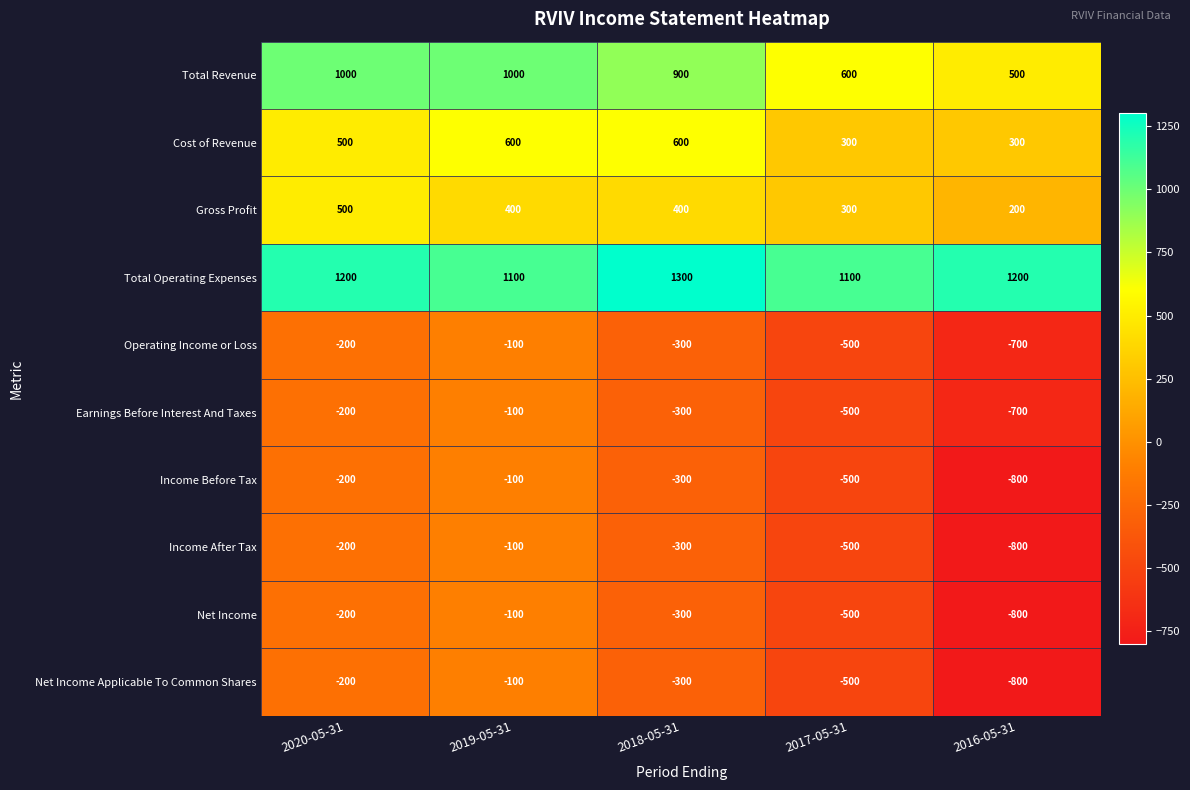

Count the Earnings Before Interest And Taxes values in the range -500 to -200.

3